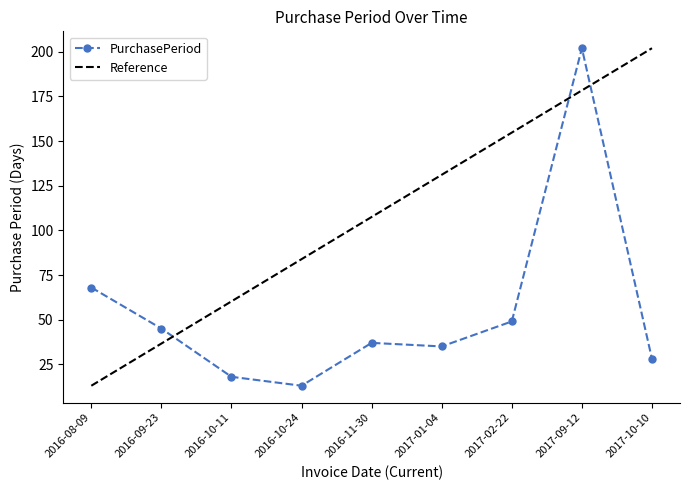

At which category does the data reach its first local peak?

2016-11-30